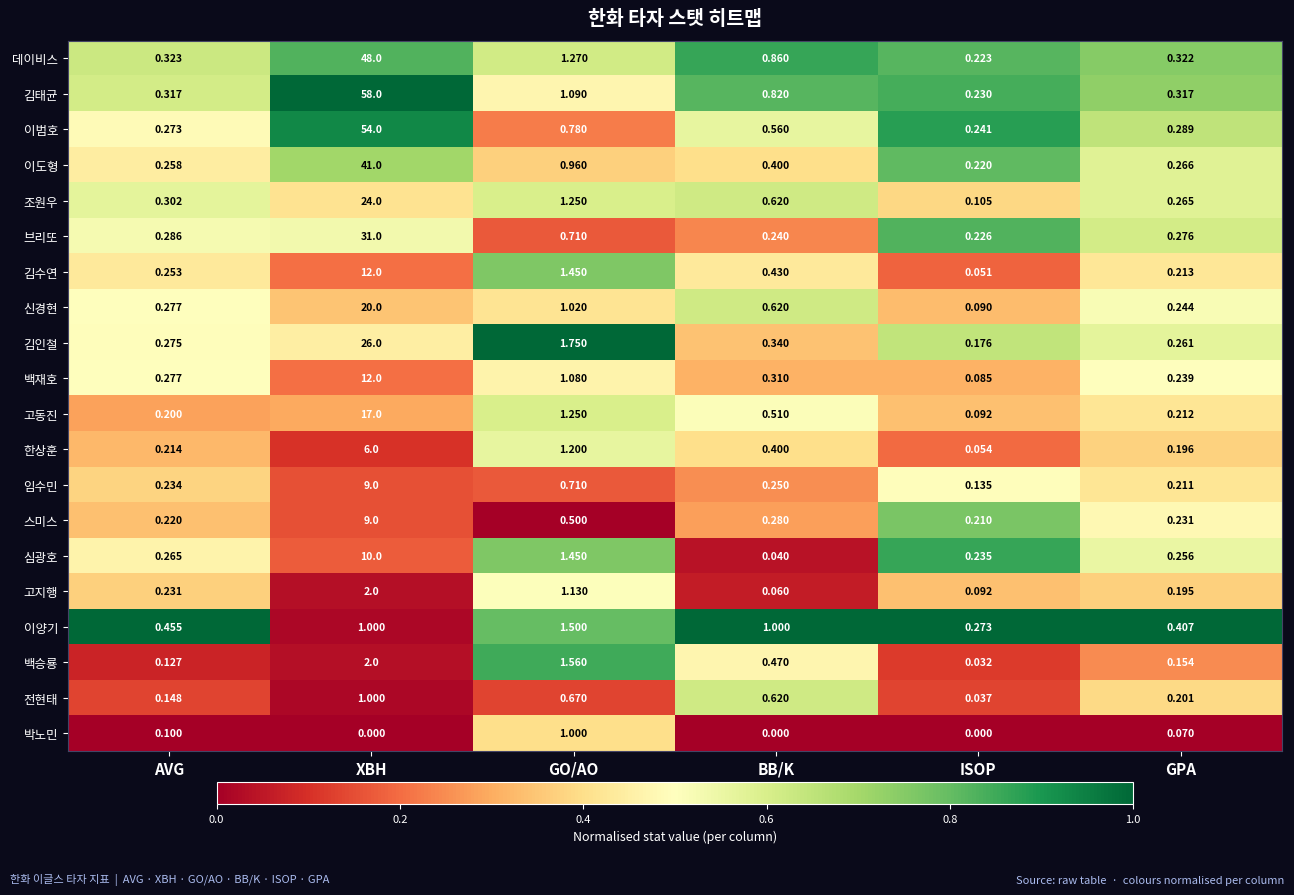

Between GO/AO and GPA, which series saw the biggest shift?

김인철